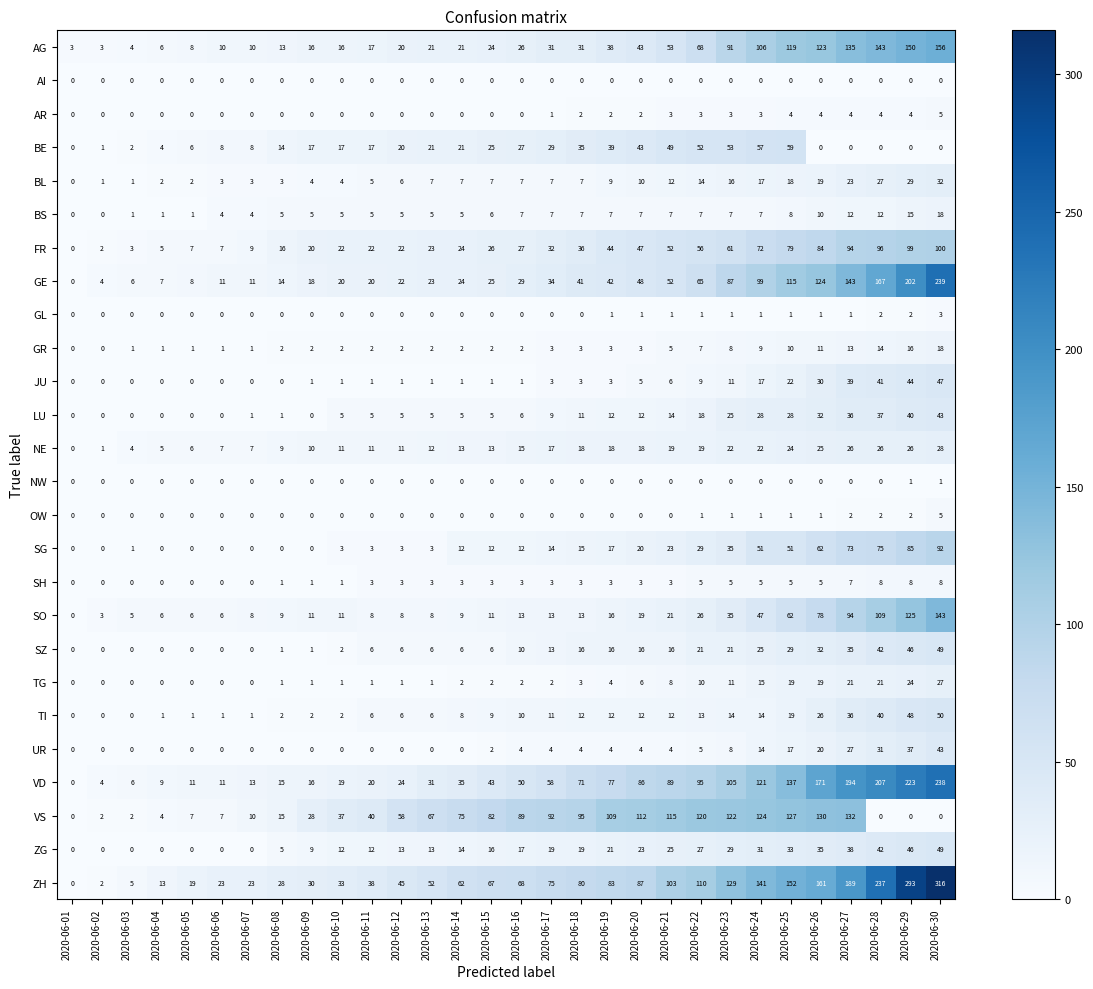

At which category does the chart reach its peak across all series?

2020-06-30